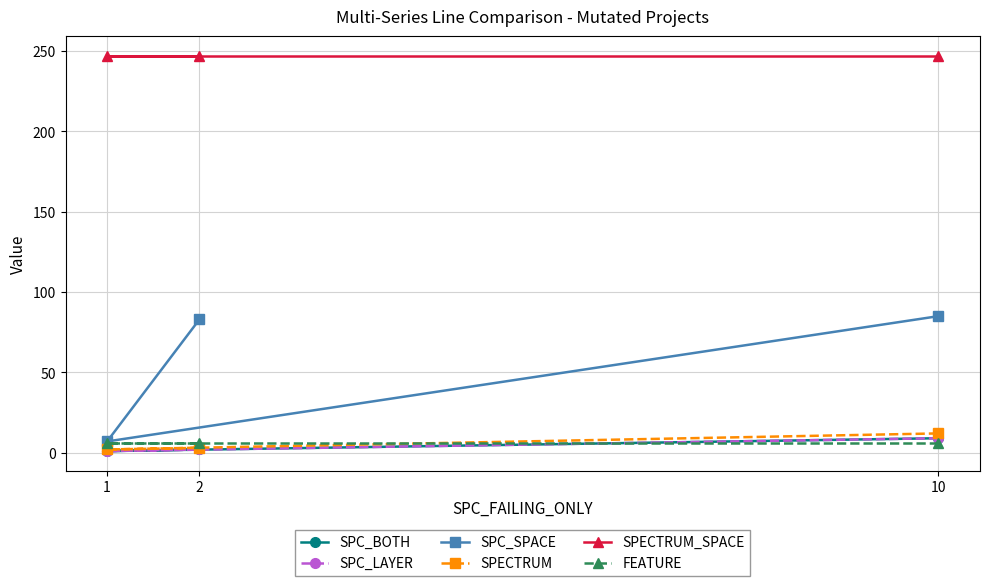

What is the average value of the SPECTRUM_SPACE series?

247